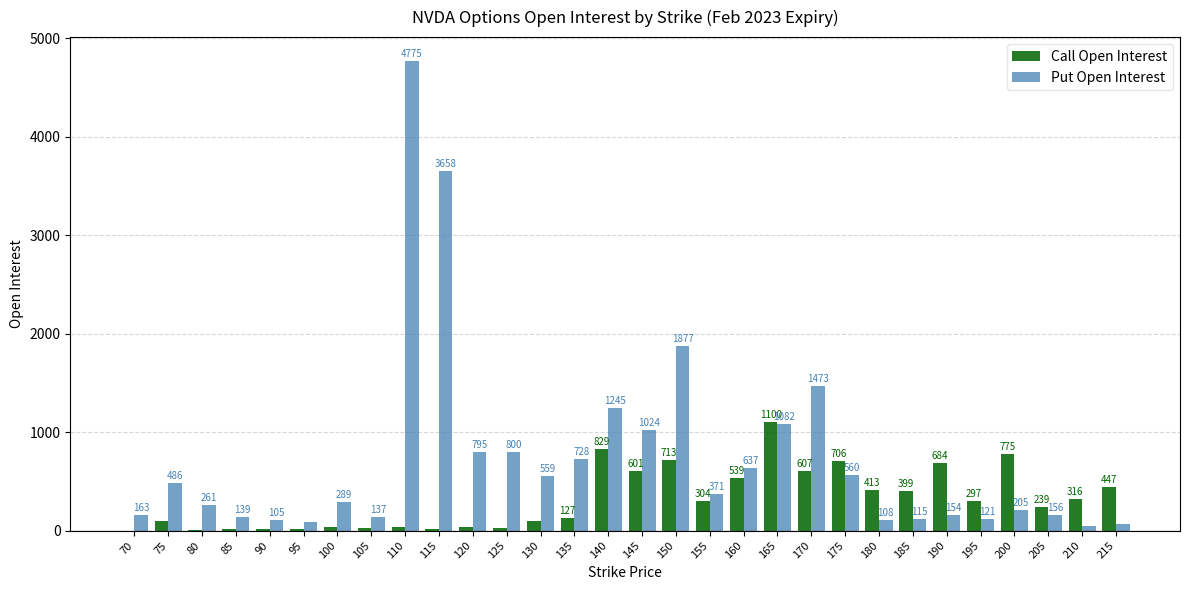

Which series changed the most between 95 and 170?

Put Open Interest